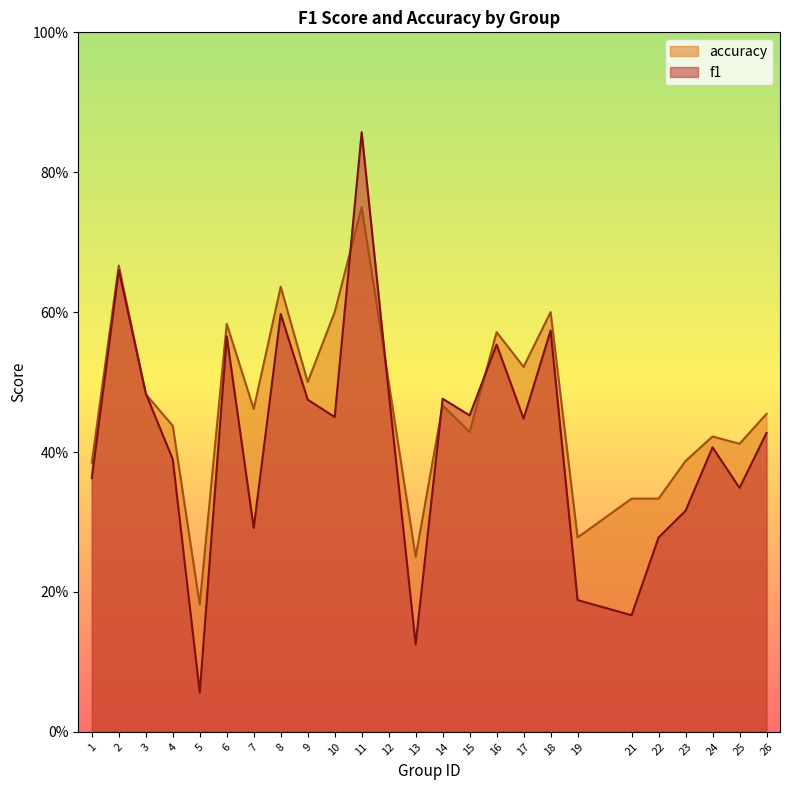

What is the value of the accuracy point at the 24th from the left?

0.4